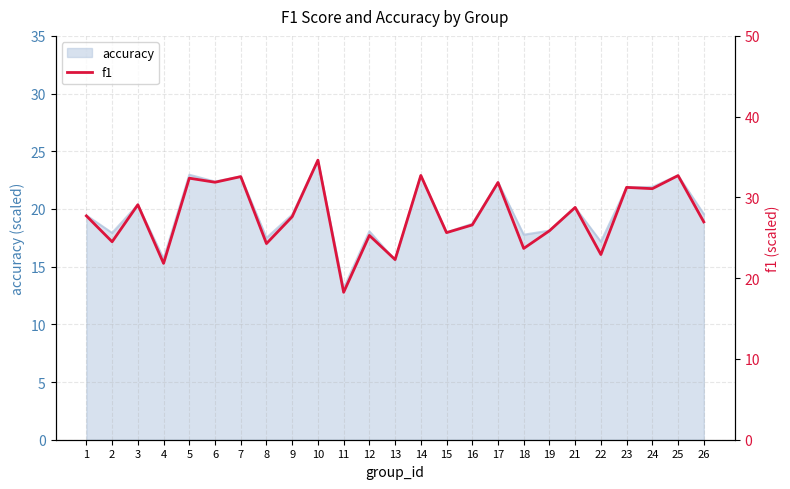

Rank the categories by value from highest to lowest.

10, 14, 25, 7, 5, 6, 17, 23, 24, 3, 21, 1, 9, 26, 16, 19, 15, 12, 2, 8, 18, 22, 13, 4, 11